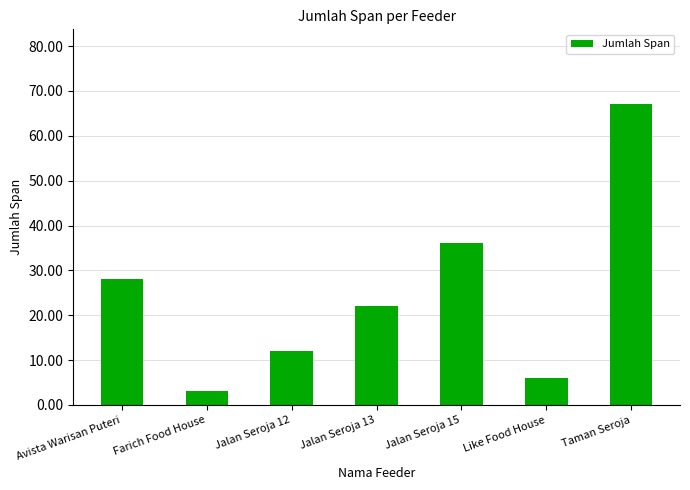

List the labels in order of value, smallest first.

Farich Food House, Like Food House, Jalan Seroja 12, Jalan Seroja 13, Avista Warisan Puteri, Jalan Seroja 15, Taman Seroja